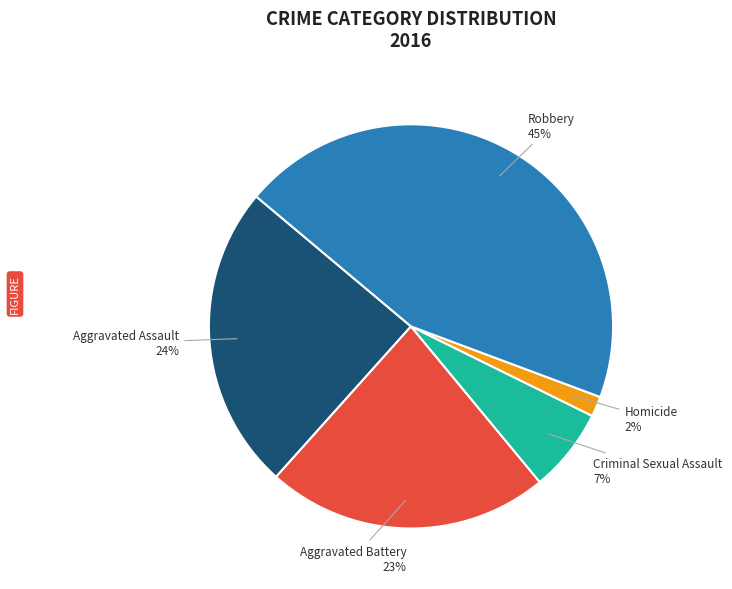

Combined, do Homicide and Robbery account for over 50%?

No